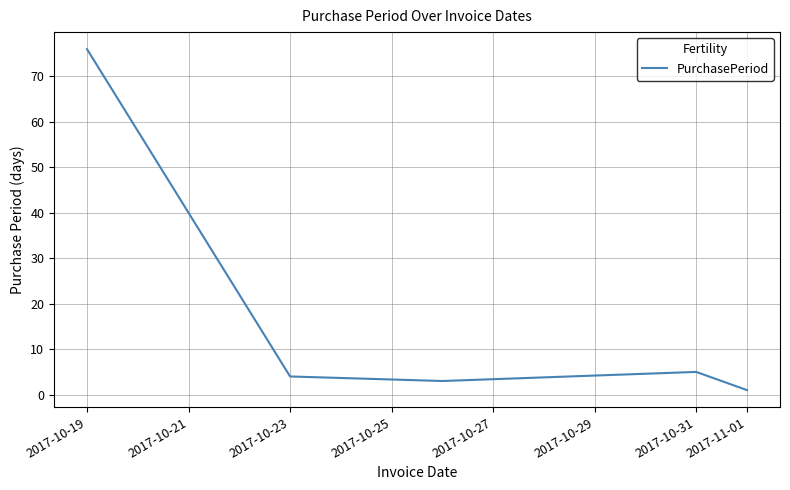

What is the sum of all values?

89